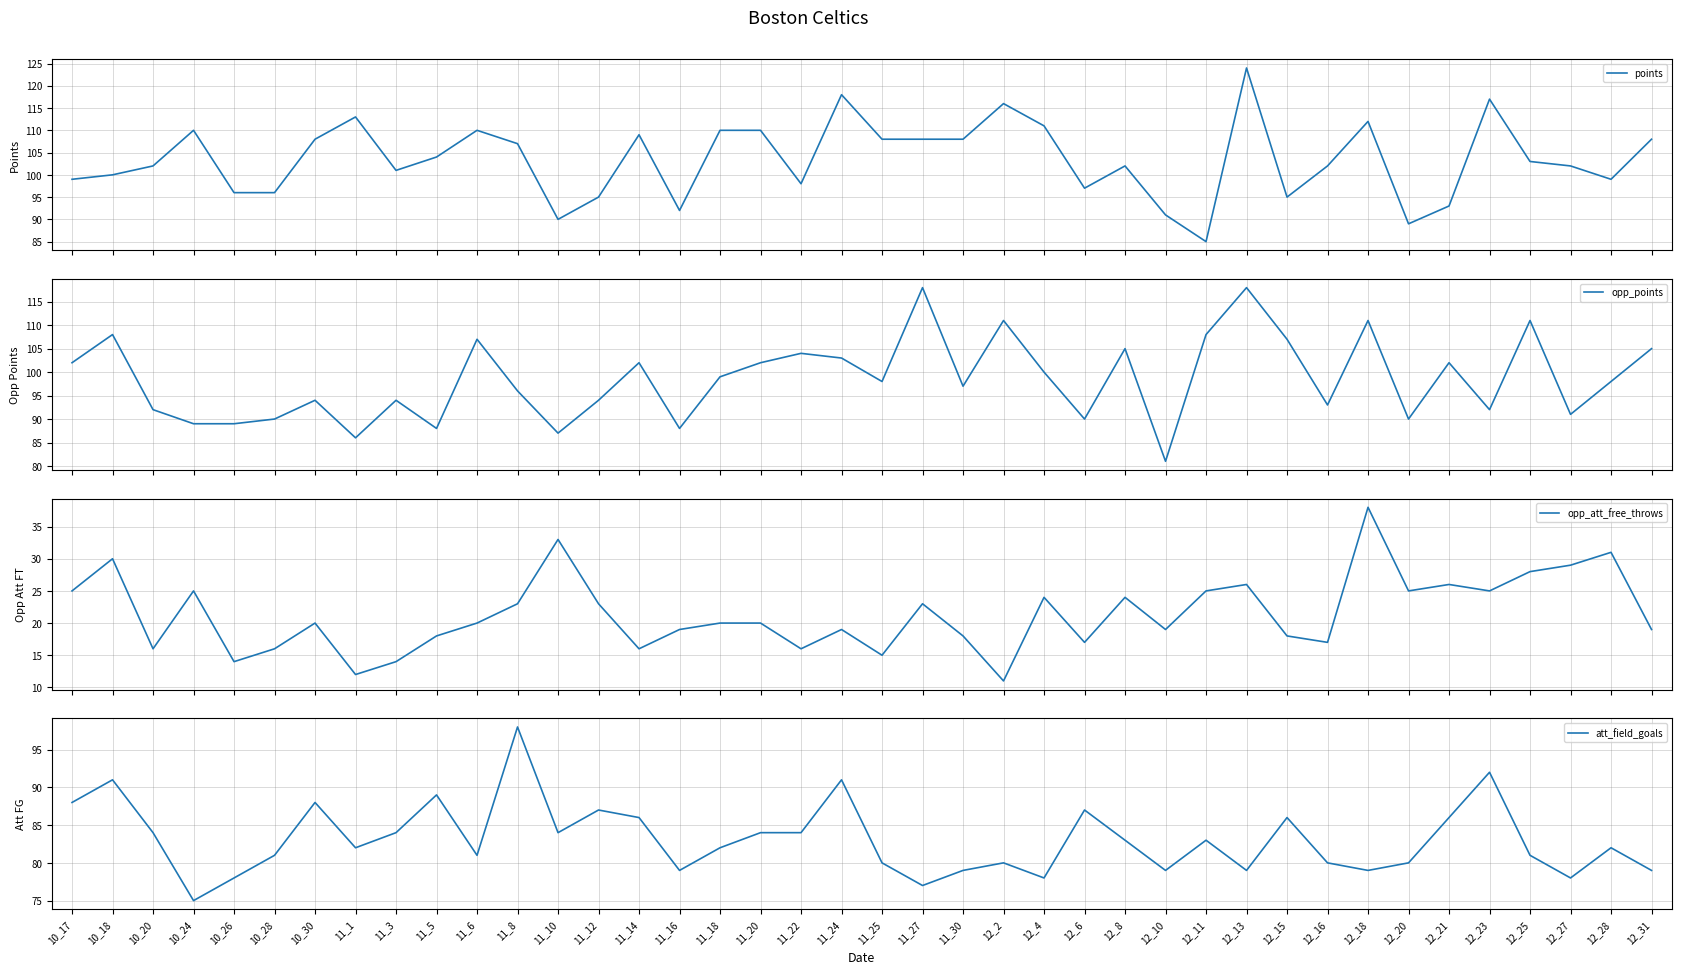

Where is opp_att_free_throws nearest to the value 24?

12_4